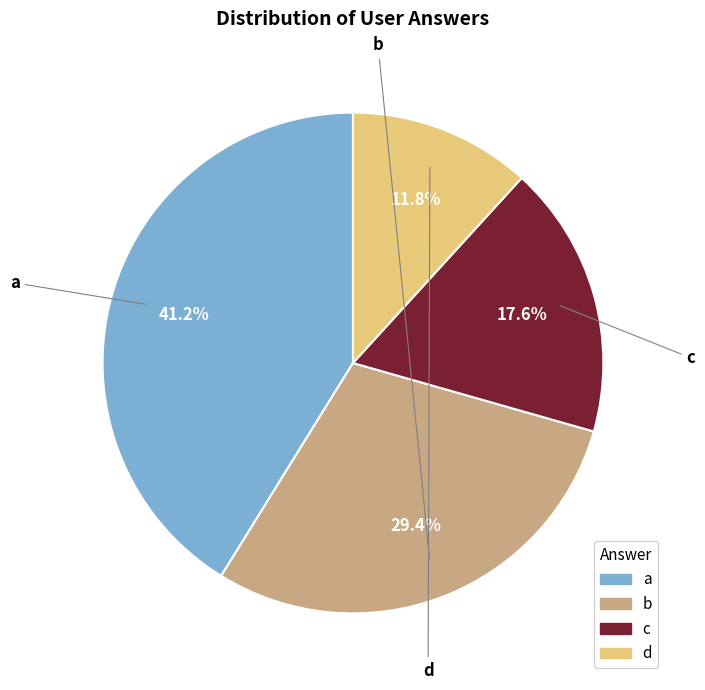

What percentage is the b slice, to the nearest percent?

29%